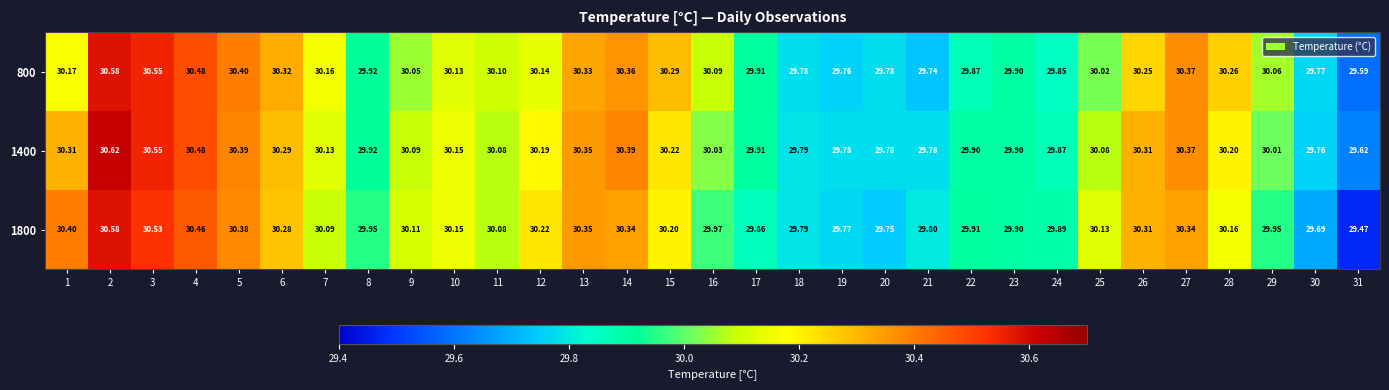

How many data points in 800 are above 30?

20